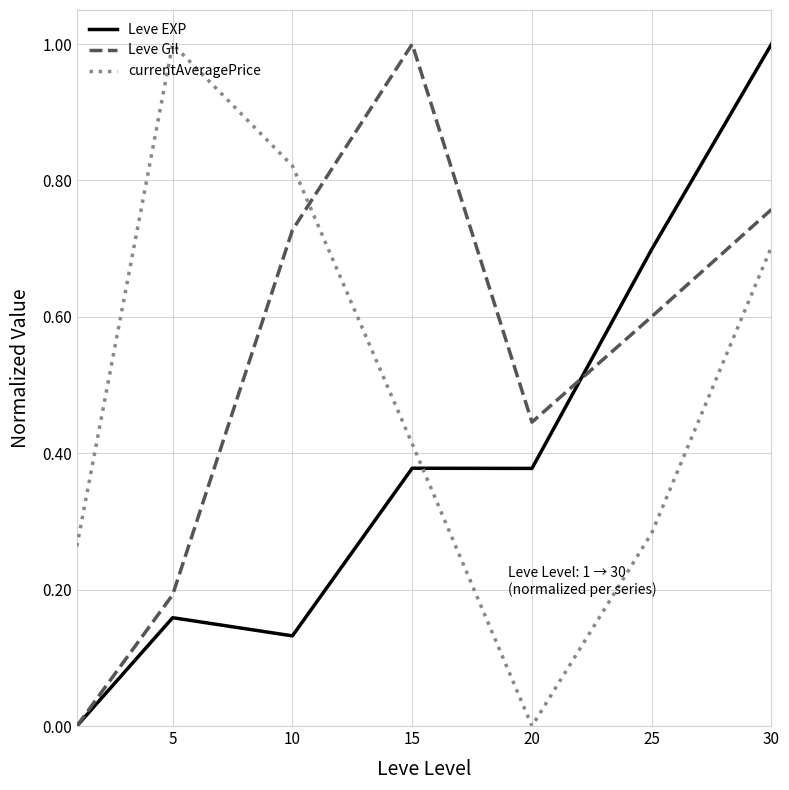

Is this an area chart (filled region under the line)?

No